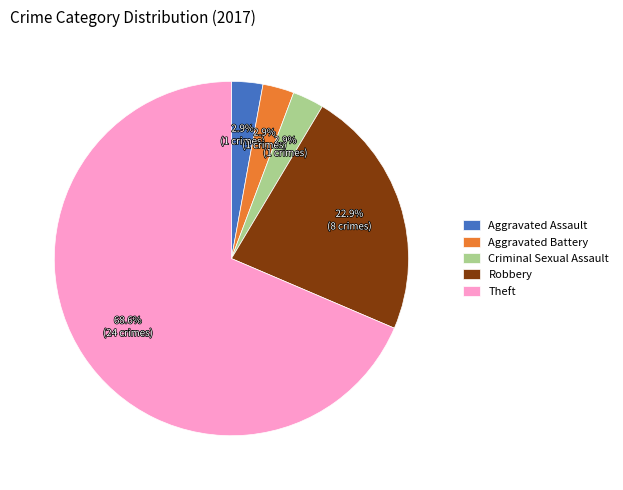

How much of the chart is everything except Robbery?

77.1%